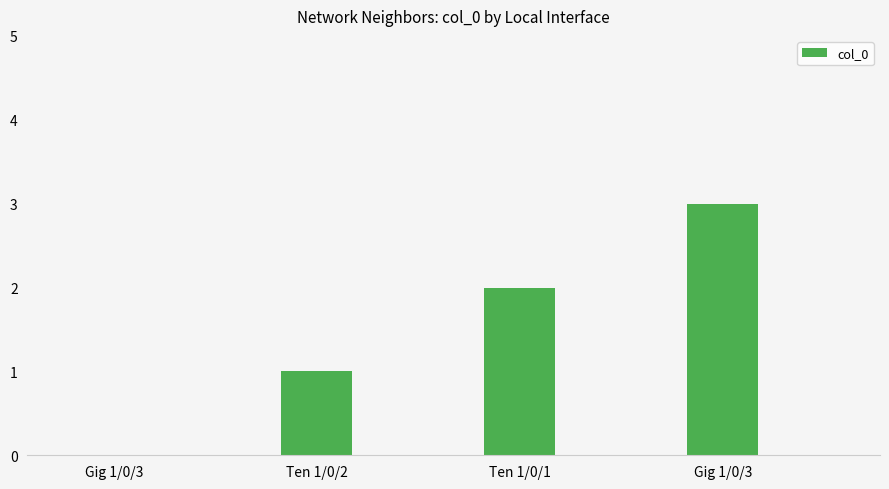

Which category has the highest value across all series?

Gig 1/0/3